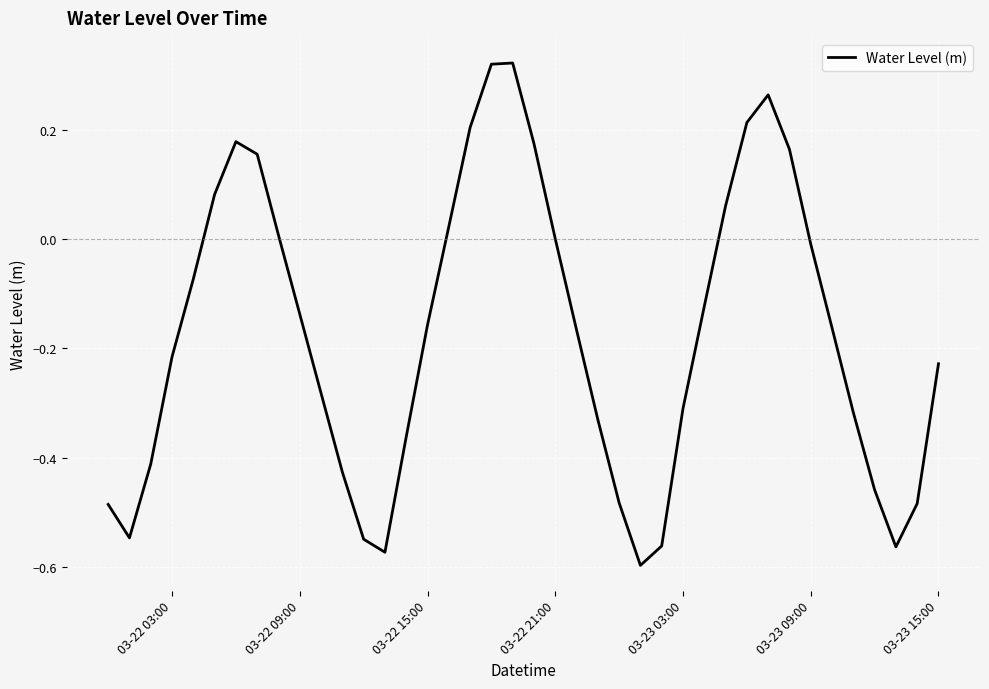

What is the difference between the maximum and minimum values?

0.9